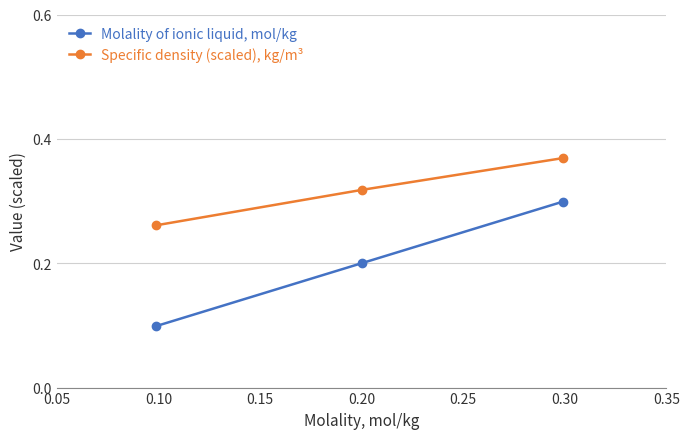

What is the sum of all Specific density (scaled), kg/m³ values?

0.9